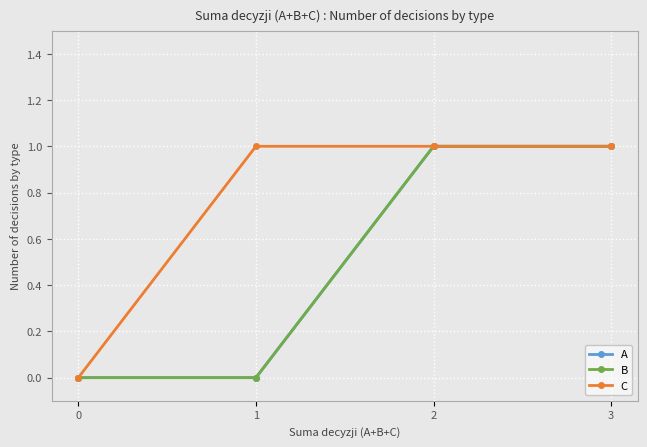

Does the chart have visible grid lines?

Yes